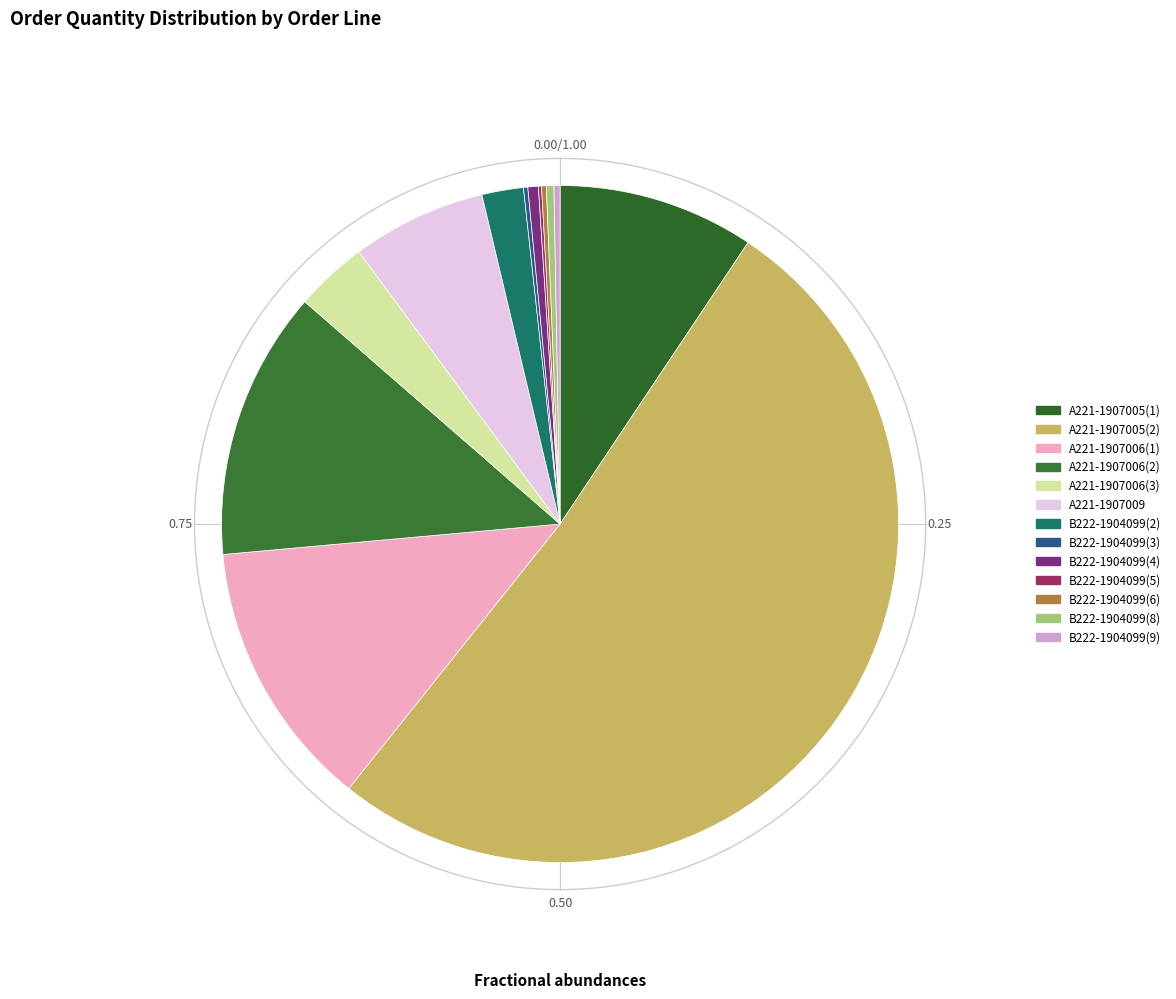

The B222-1904099(5) slice represents 0% of the pie. True or false?

True